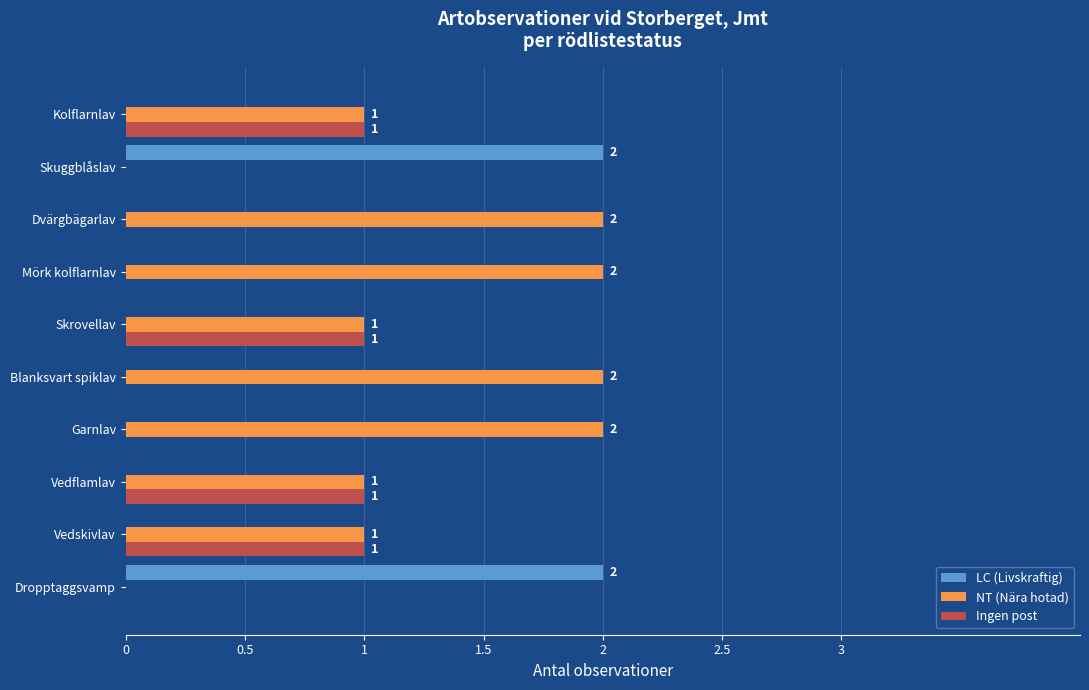

What is the maximum value shown in the chart?

2